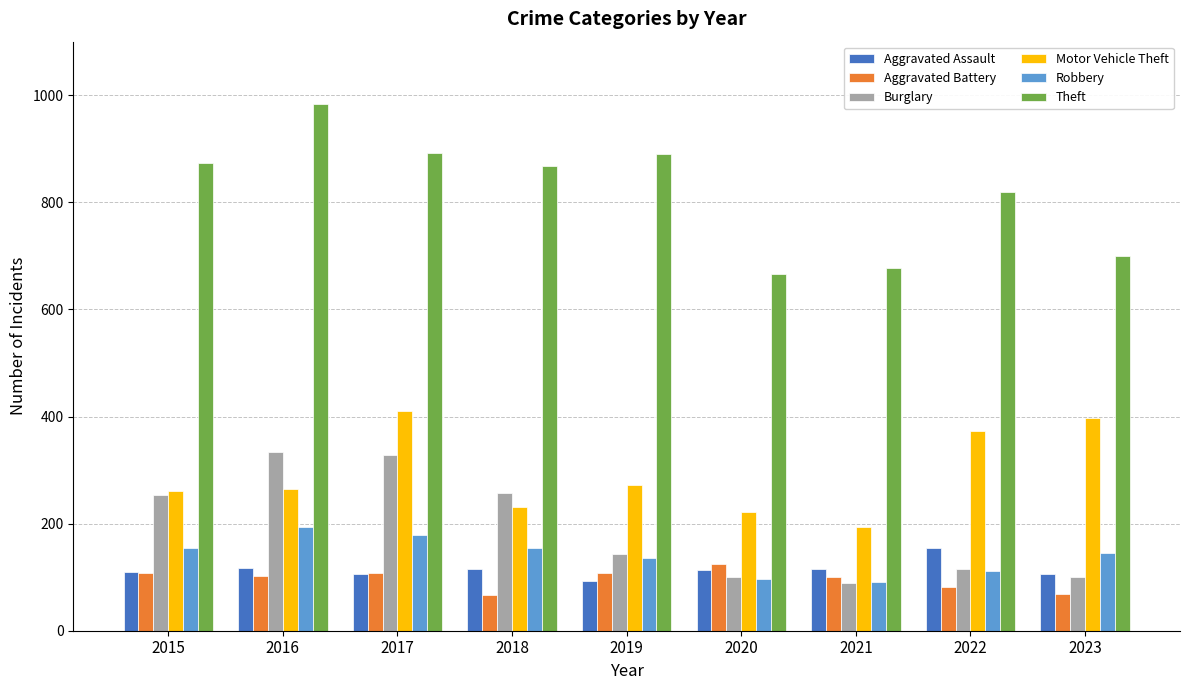

What is the lowest value of the Robbery series?

91